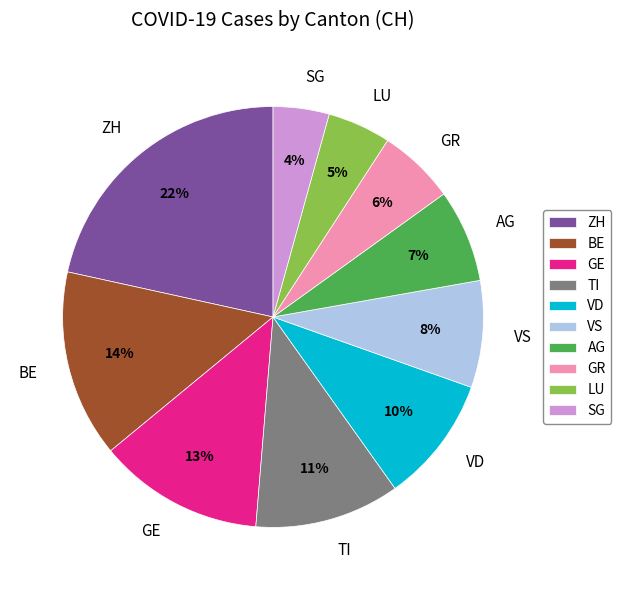

How many slices are in this pie chart?

10